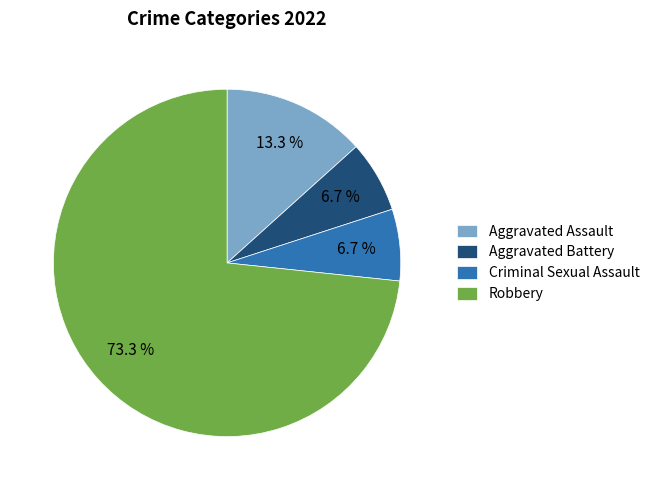

What percentage is the Aggravated Assault slice, to the nearest percent?

13%